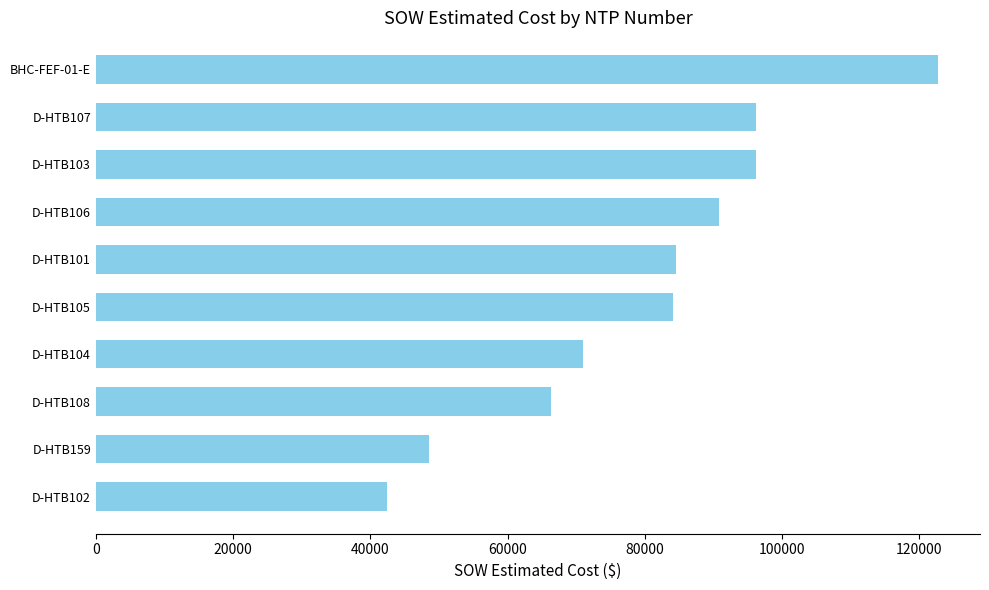

Which has a higher value, D-HTB104 or D-HTB103?

D-HTB103